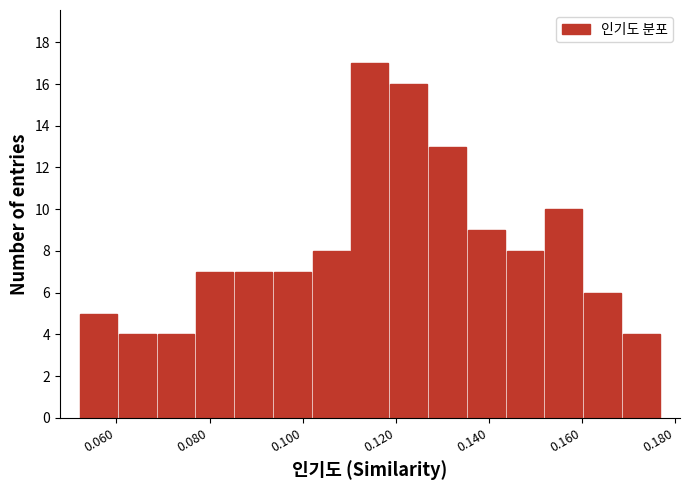

Which range on the x-axis has the tallest bar?

0.110 to 0.118